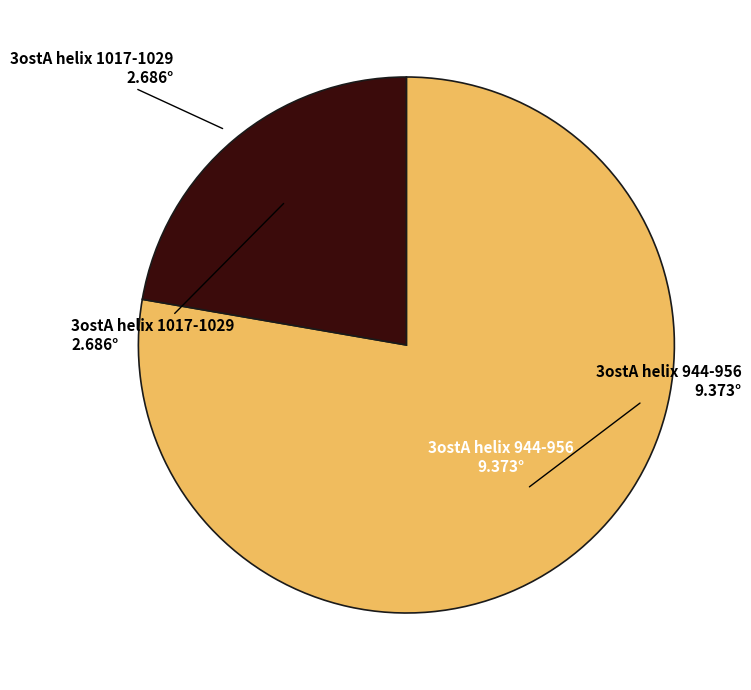

Is there any slice that represents more than half of the pie?

Yes